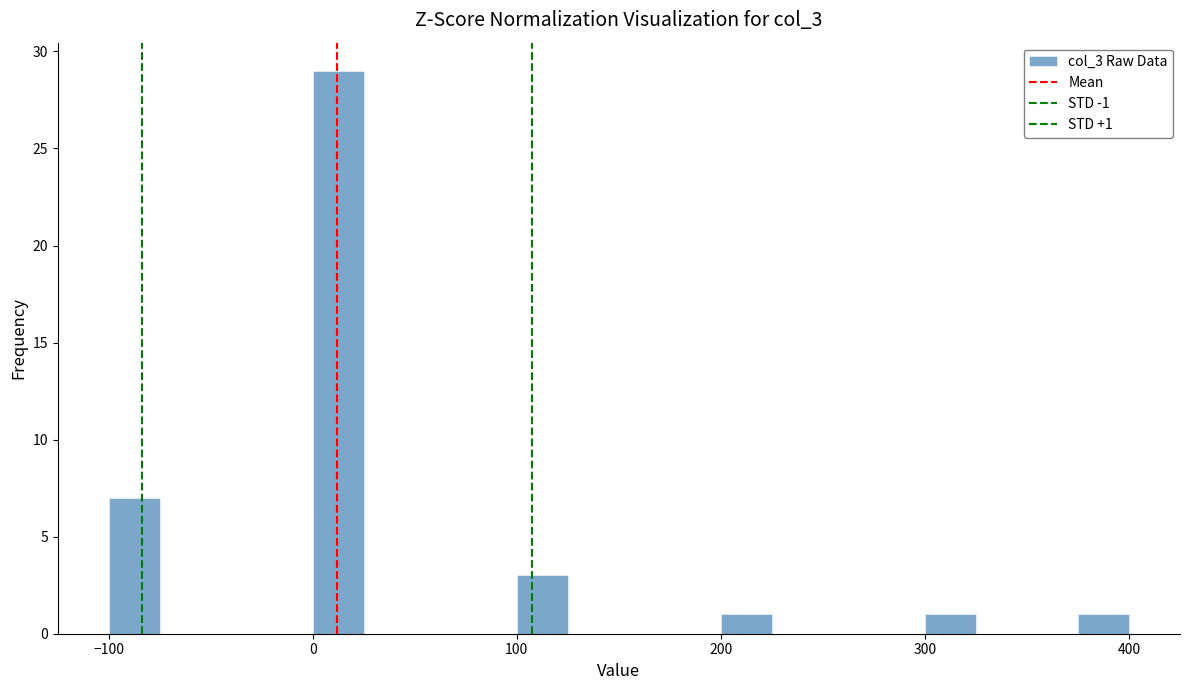

Read against the x-axis, roughly where is the centre of the tallest bar?

10